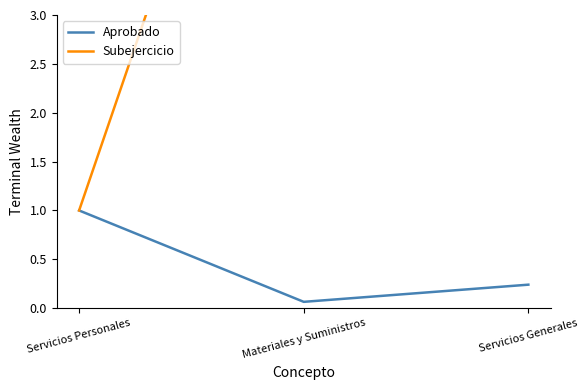

What is the value of the Subejercicio point at the 1st from the left?

1.0